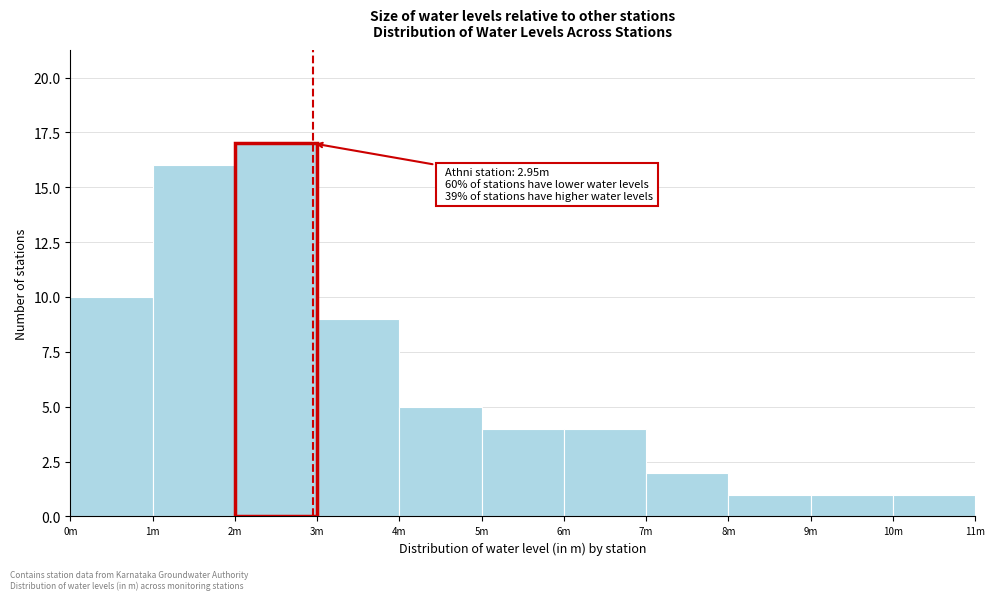

Reading left to right, what are all the values shown in this chart?

0m=10	1m=16	2m=17	3m=9	4m=5	5m=4	6m=4	7m=2	8m=1	9m=1	10m=1